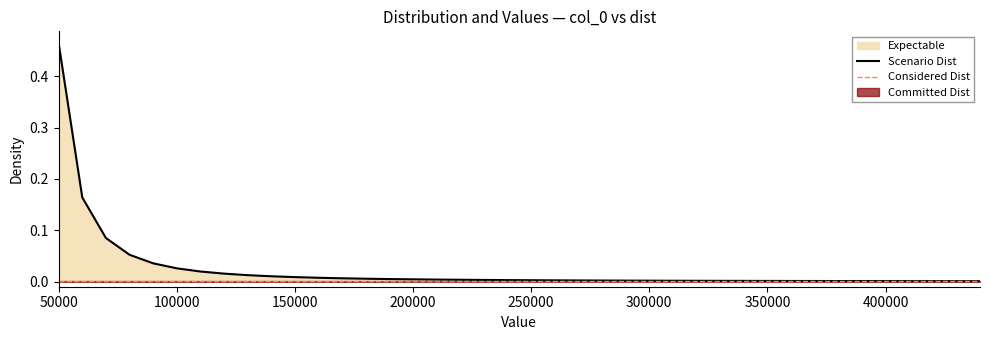

At which label is the value closest to 0?

440000